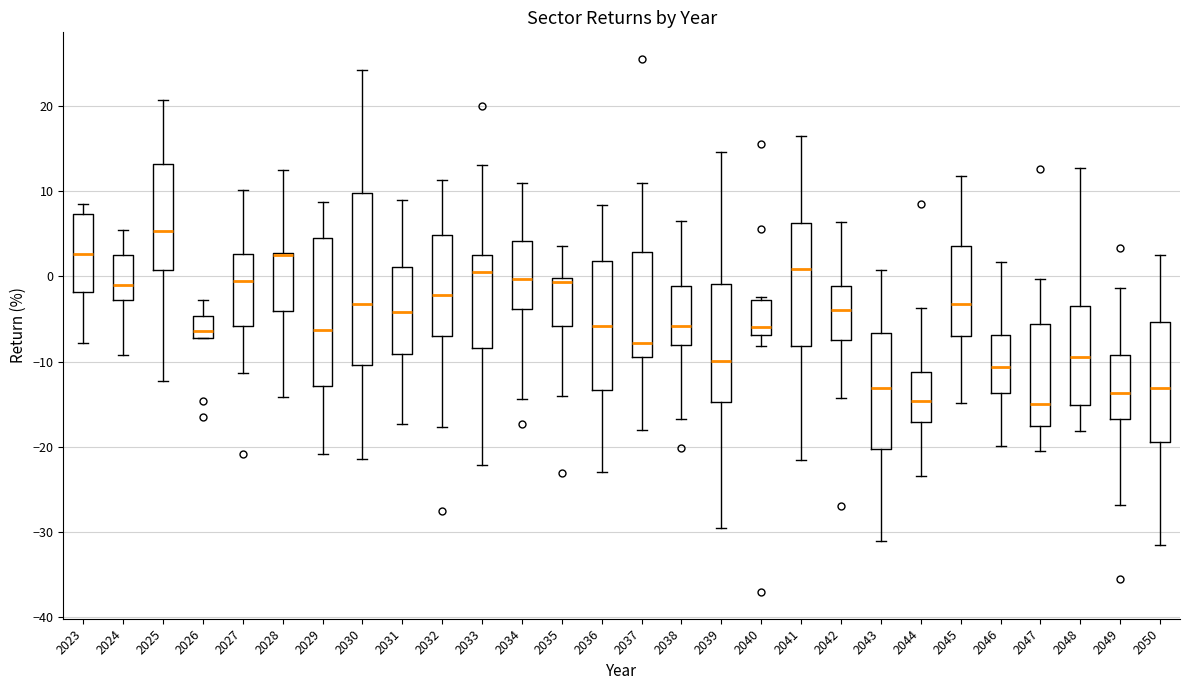

Comparing the boxes themselves (not the whiskers), which one is the tallest?

2030